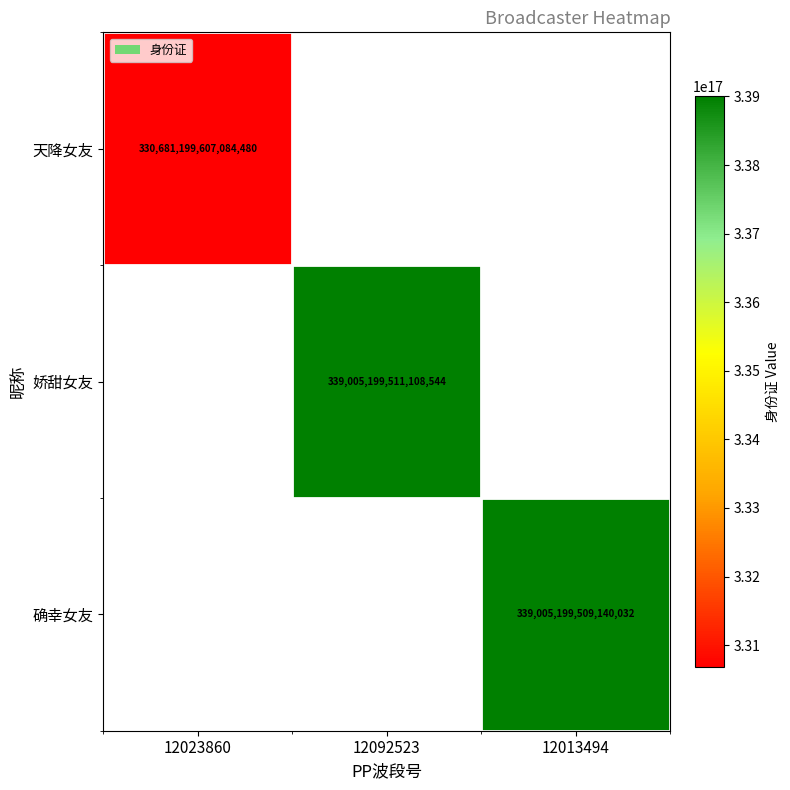

The 确幸女友 series shows 130164080882147392 at 12013494. True or false?

False